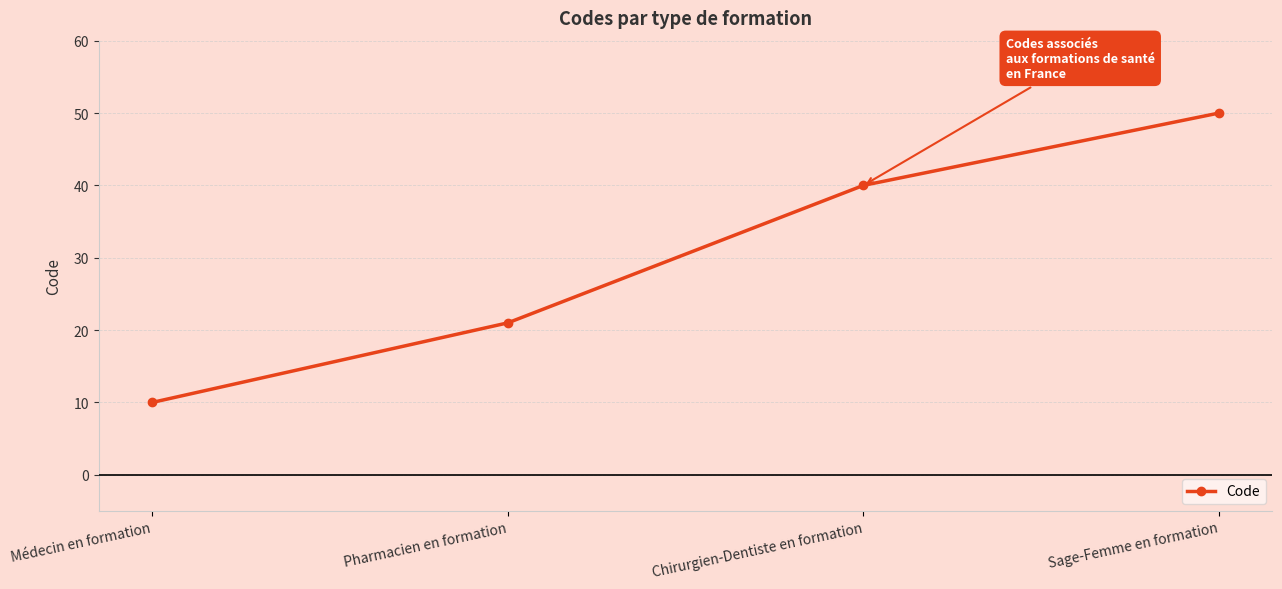

How many series are shown in this chart?

1